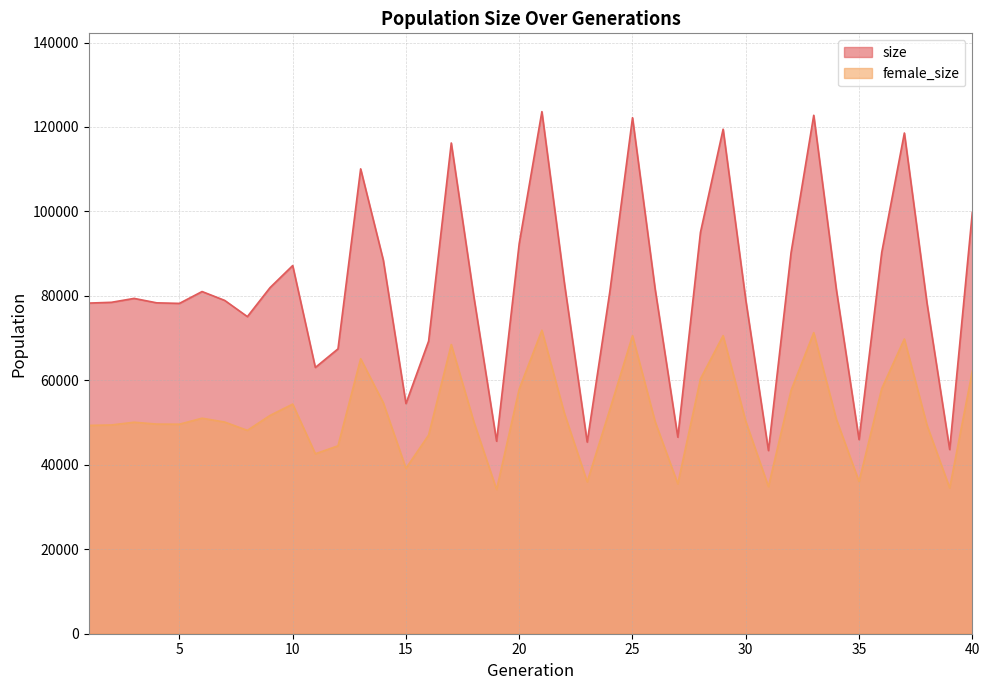

What is the greatest value displayed?

123628